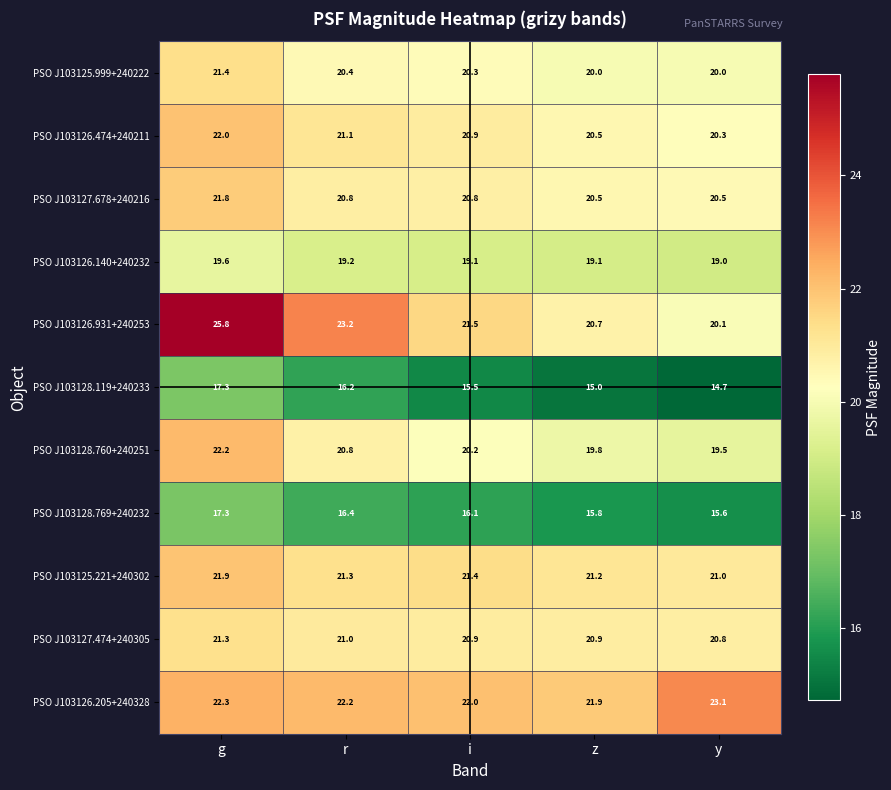

How many values in the PSO J103126.205+240328 series are below 22?

1